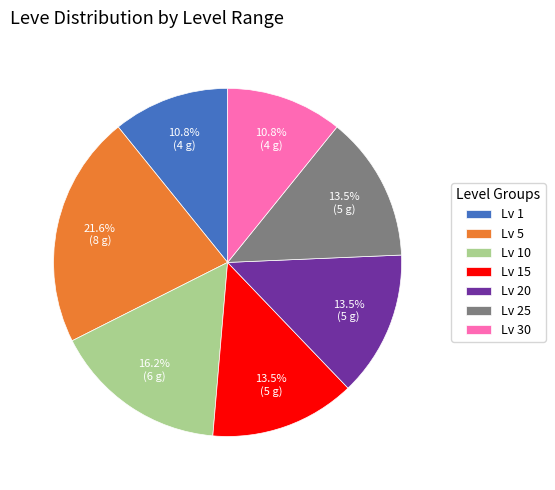

What is the ratio of the value at Lv 30 to the value at Lv 15?

0.8